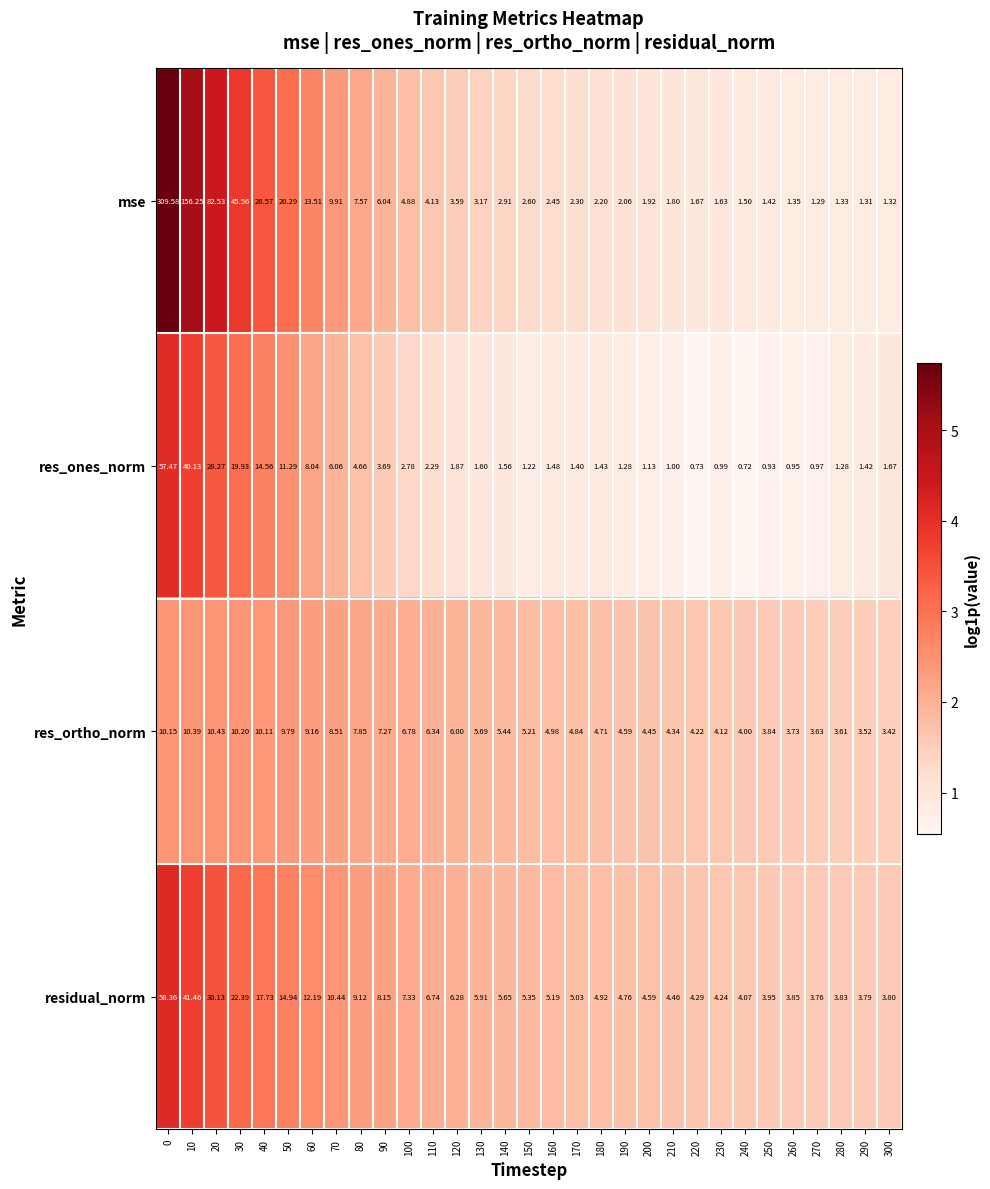

At 170, list the series in order from largest to smallest.

residual_norm, res_ortho_norm, mse, res_ones_norm